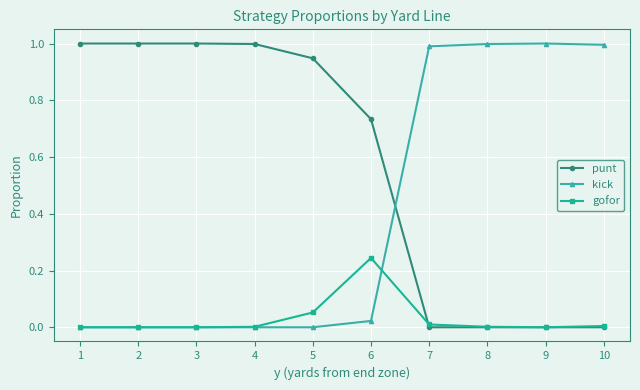

What is the maximum value for kick?

1.0